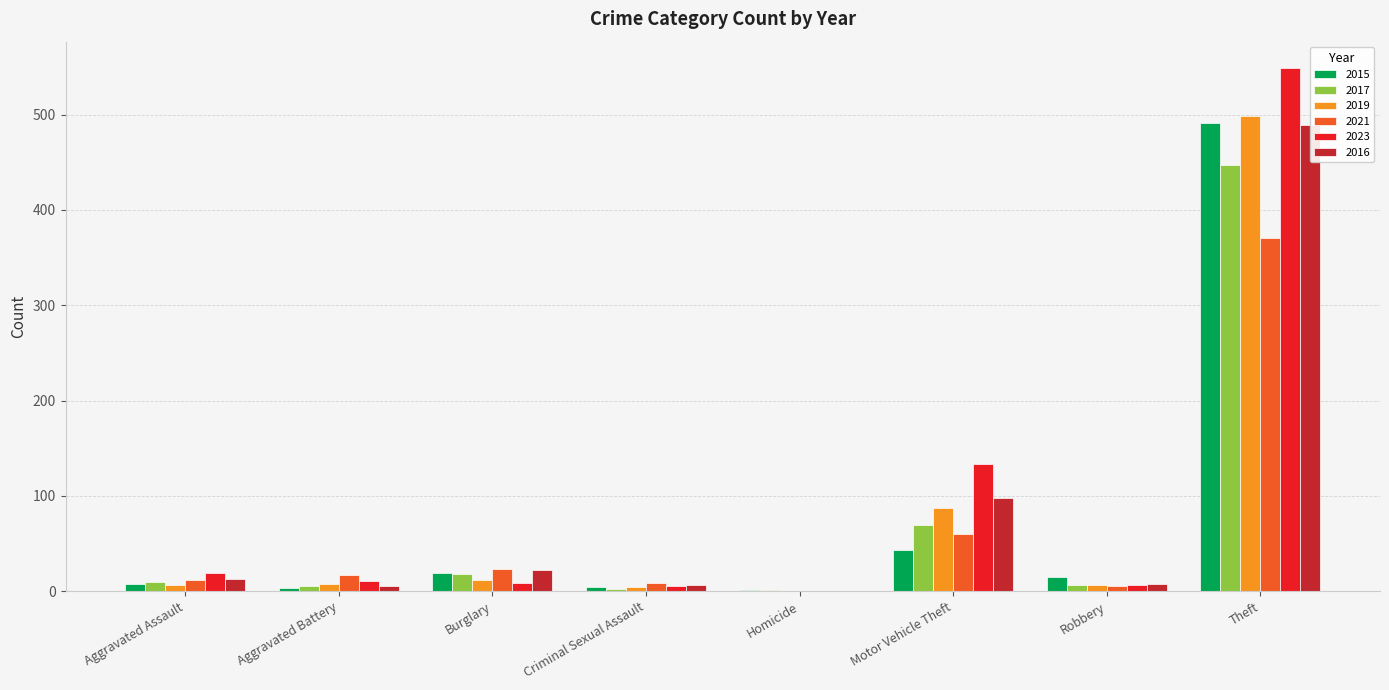

What is the difference between the 2019 values at Aggravated Assault and Robbery?

1